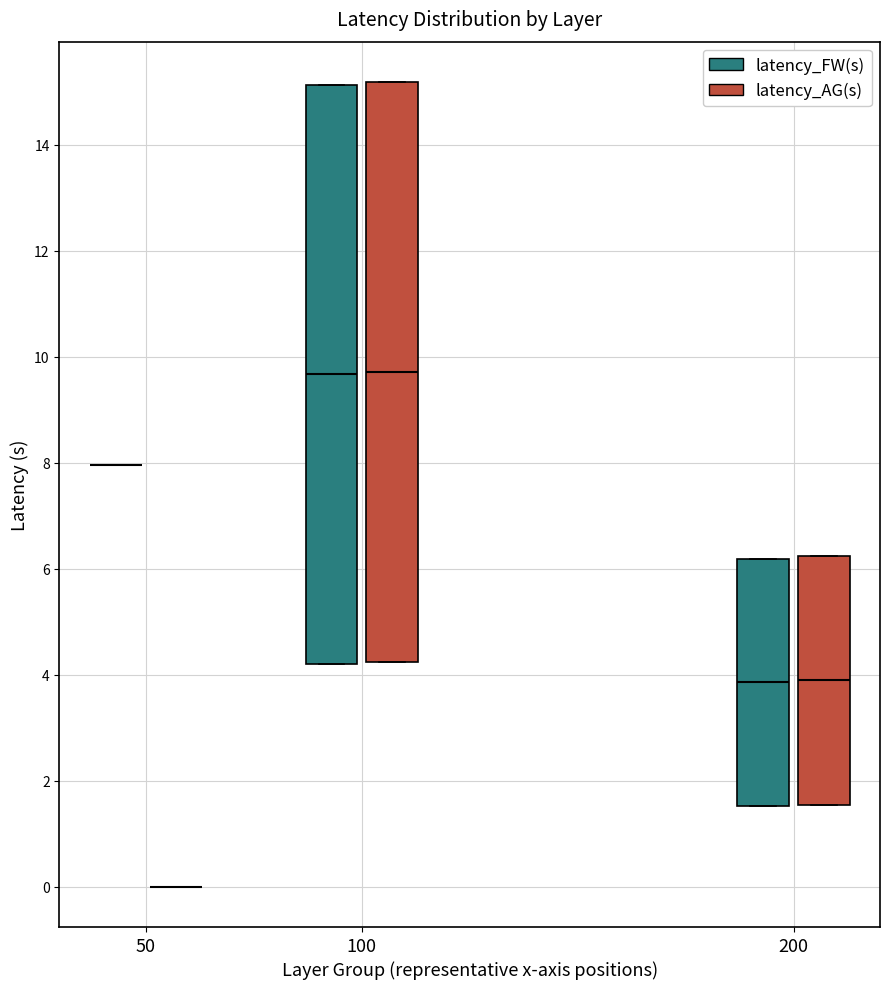

Reading left to right, read every box against the y-axis: the position of its median line, the range the box covers, and the ends of its whiskers. The values are not printed on the chart, so give them approximately, as read against the axis.

50 (latency_FW(s)): box collapsed to a line at 8.0, whiskers 8.0 to 8.0
50 (latency_AG(s)): box collapsed to a line at 0.0, whiskers 0.0 to 0.0
100 (latency_FW(s)): median 9.6, box 4.2 to 15.2, whiskers 4.2 to 15.2
100 (latency_AG(s)): median 9.8, box 4.2 to 15.2, whiskers 4.2 to 15.2
200 (latency_FW(s)): median 3.8, box 1.6 to 6.2, whiskers 1.6 to 6.2
200 (latency_AG(s)): median 3.8, box 1.6 to 6.2, whiskers 1.6 to 6.2